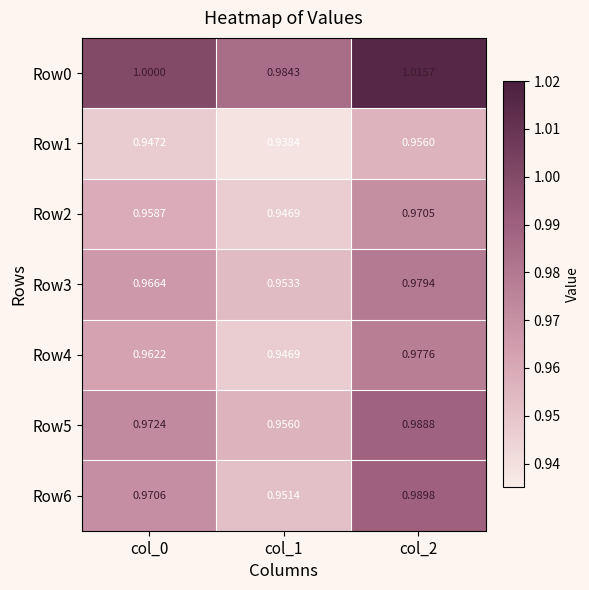

Is the value of Row5 at col_1 greater than the value of Row4 at col_1?

Yes